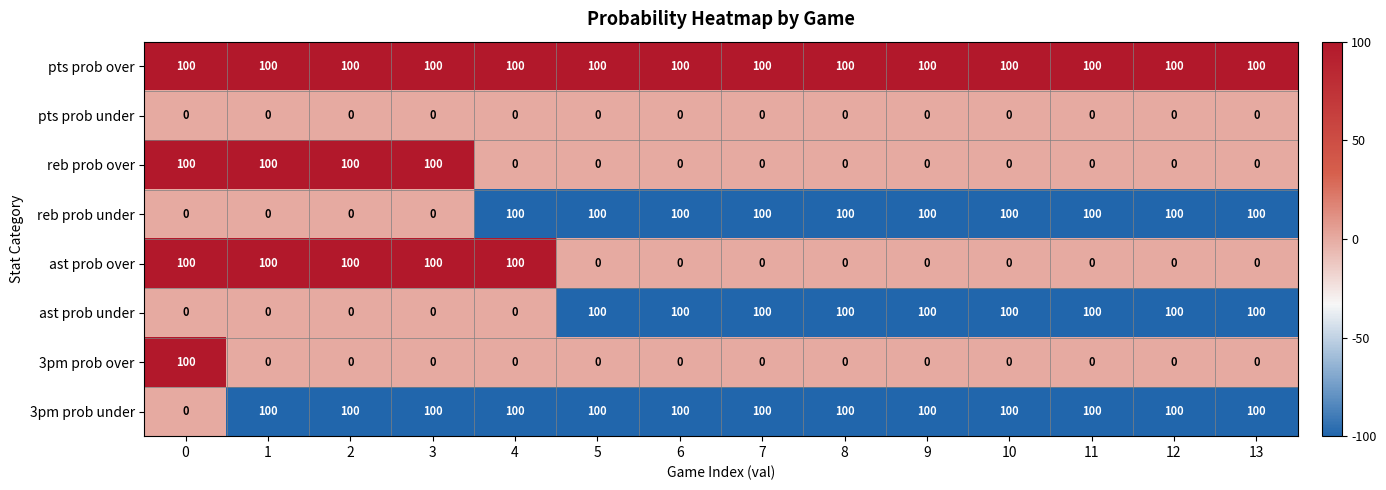

What is the greatest value displayed?

100